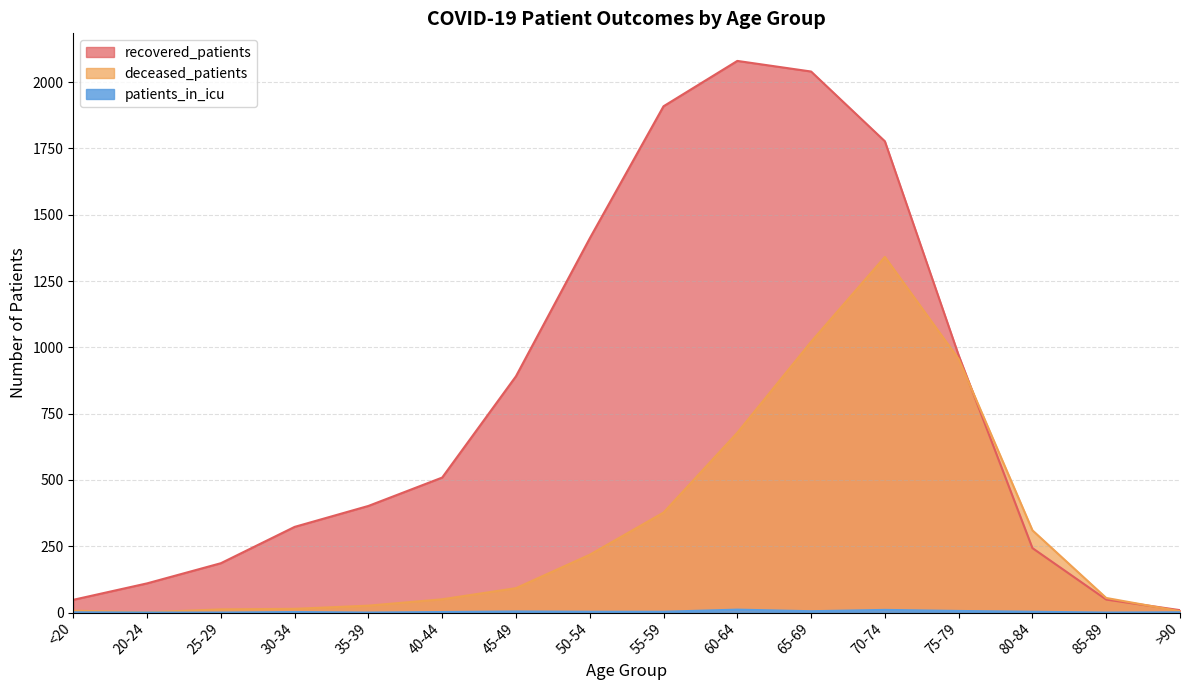

Which series has the largest range (max minus min)?

recovered_patients